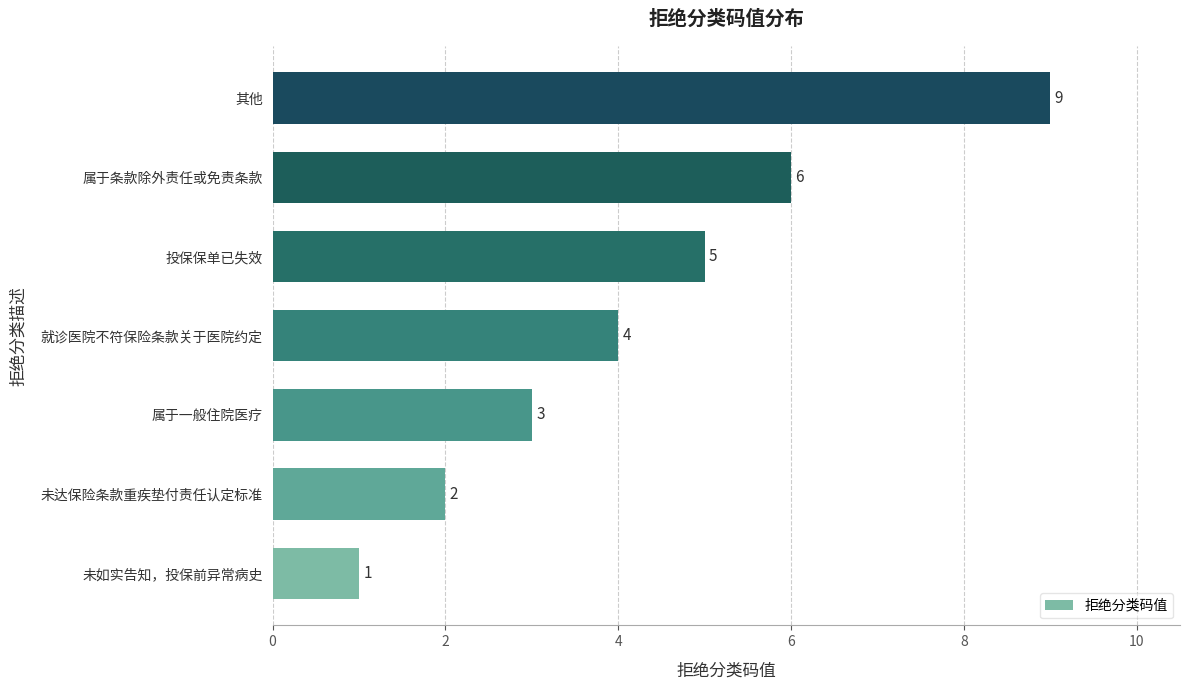

What is the average value?

4